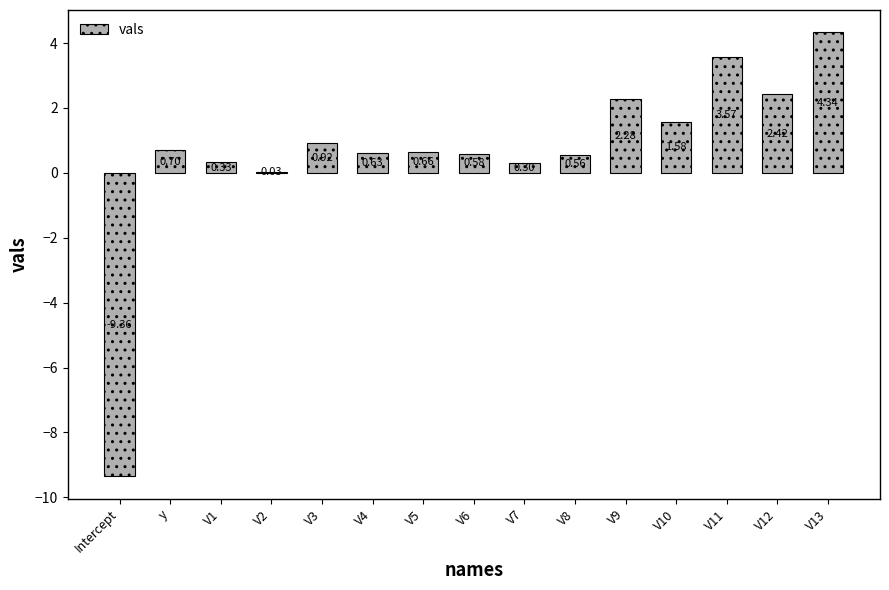

What is the sum of the values at V12 and Intercept?

-6.9